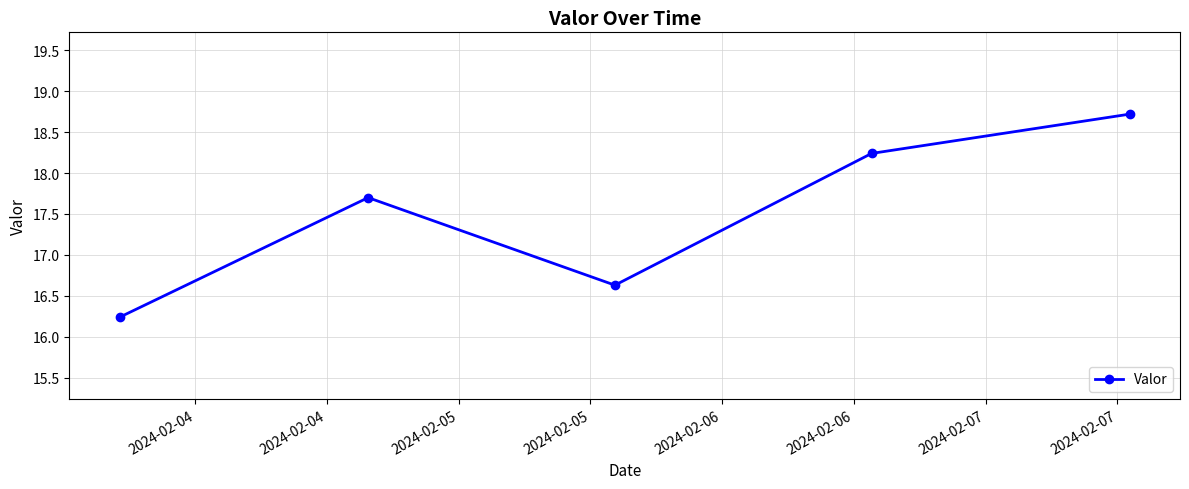

Reading left to right, what are all the values shown in this chart?

16.2	17.7	16.6	18.2	18.7